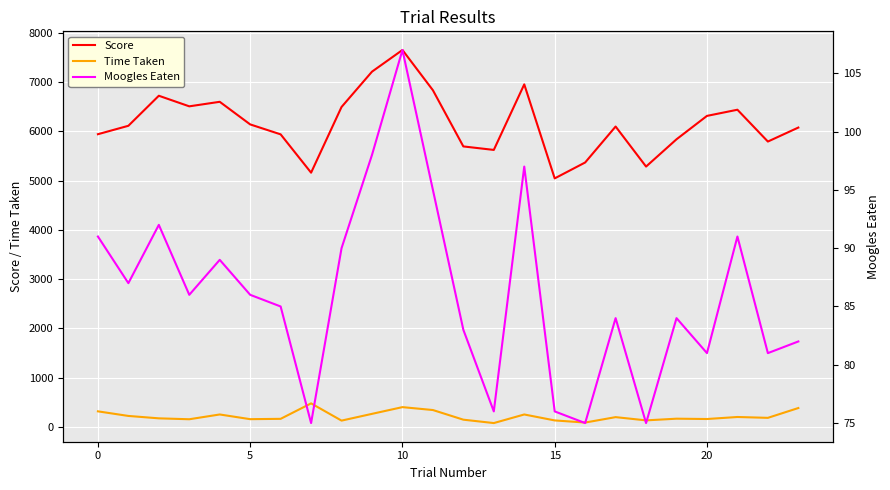

True or false: Score and Time Taken cross at least once.

False